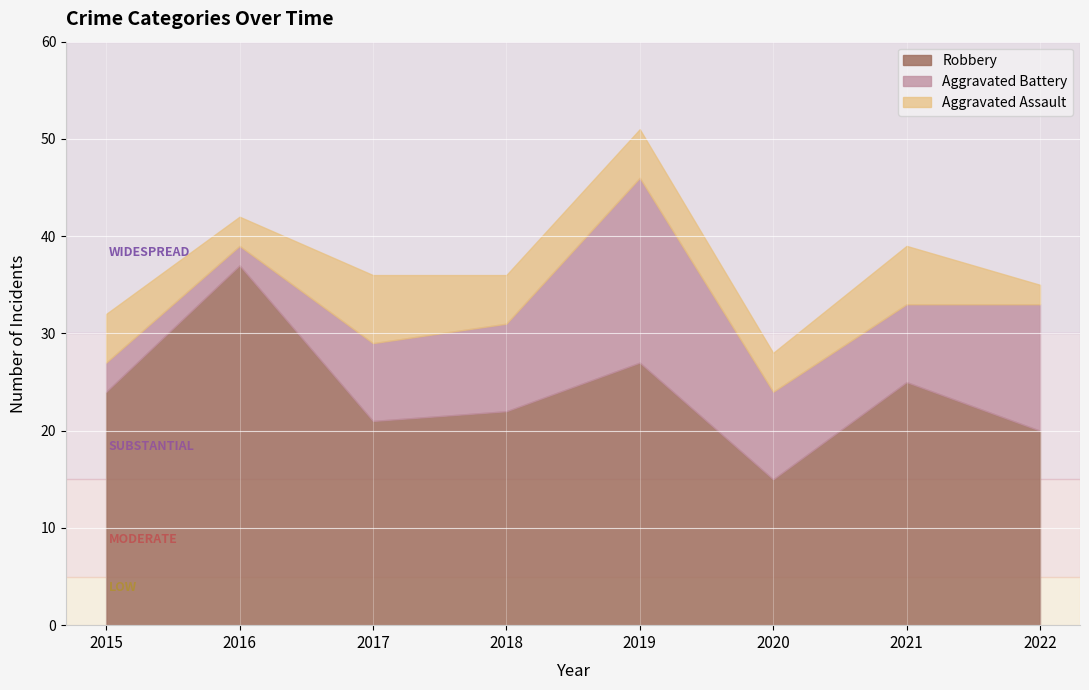

At which label is Aggravated Battery closest to 10?

2018